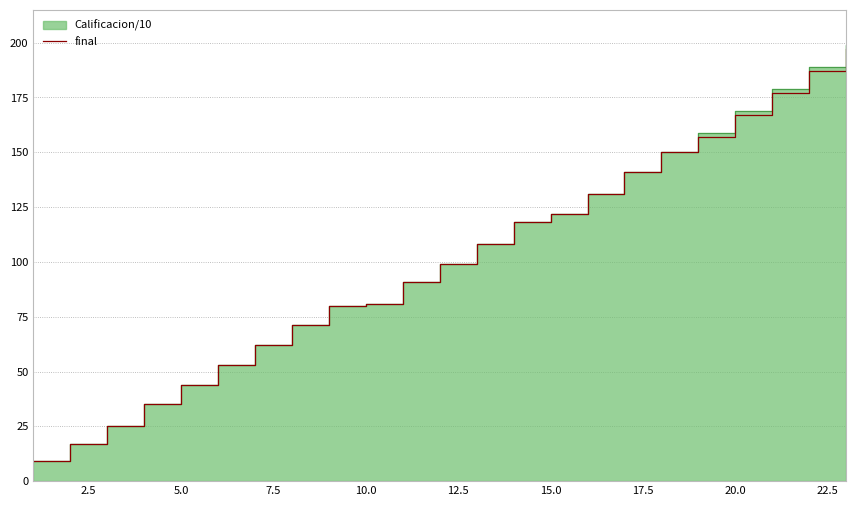

Reading left to right, extract all data points from this chart.

9	17	25	35	44	53	62	71	80	81	91	99	108	118	122	131	141	150	157	167	177	187	197